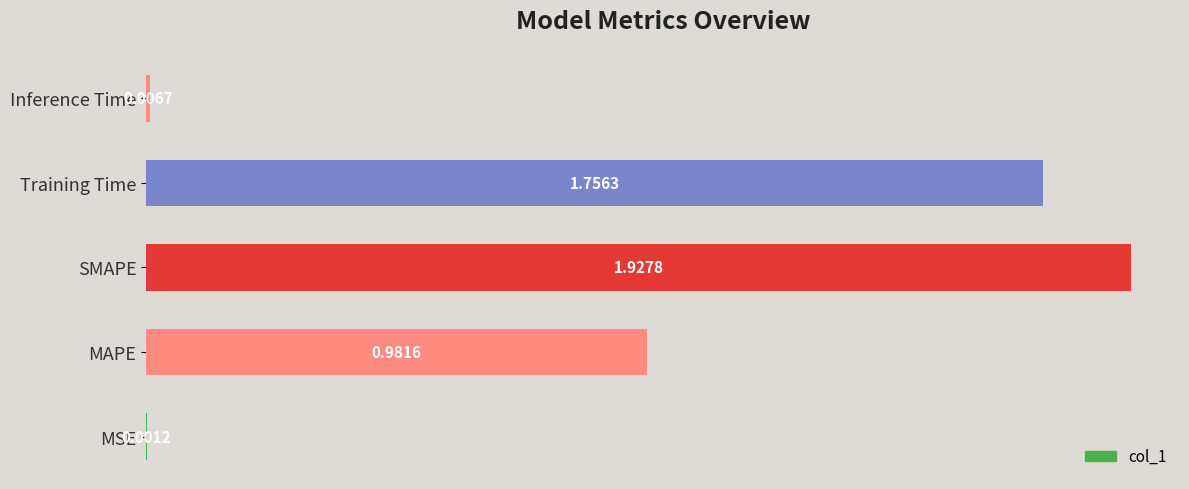

Which category has the highest value across all series?

SMAPE